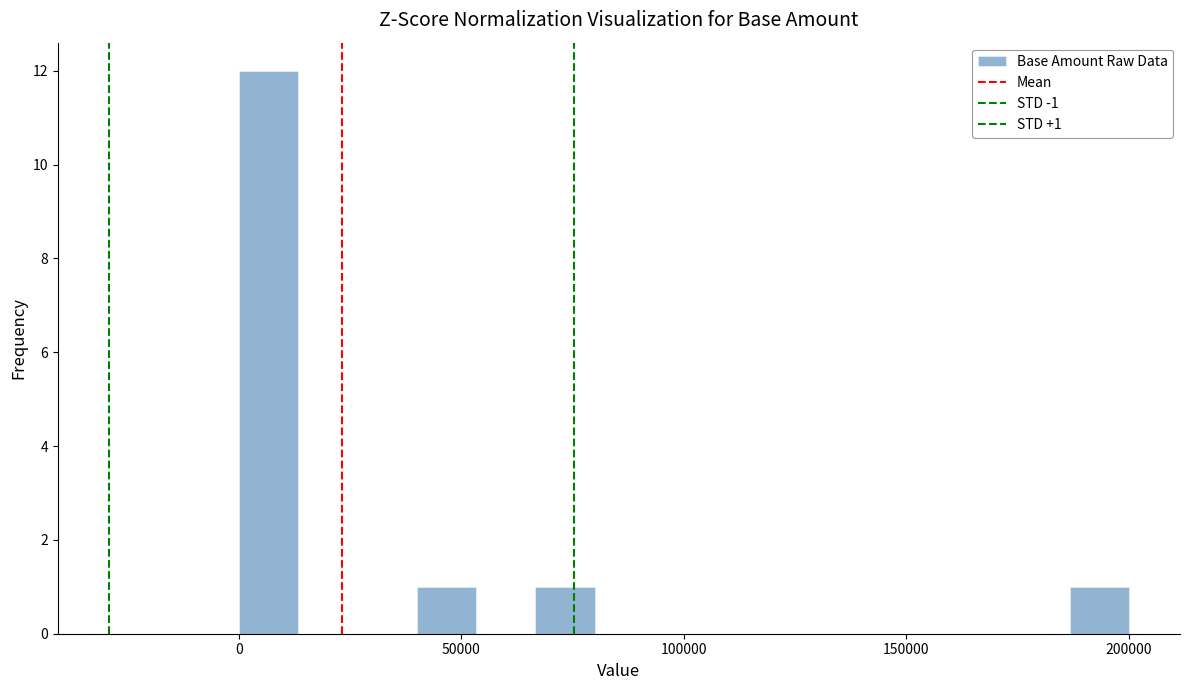

Around what value on the x-axis is the tallest bar? Give the approximate position of its centre, as read against the axis.

5000